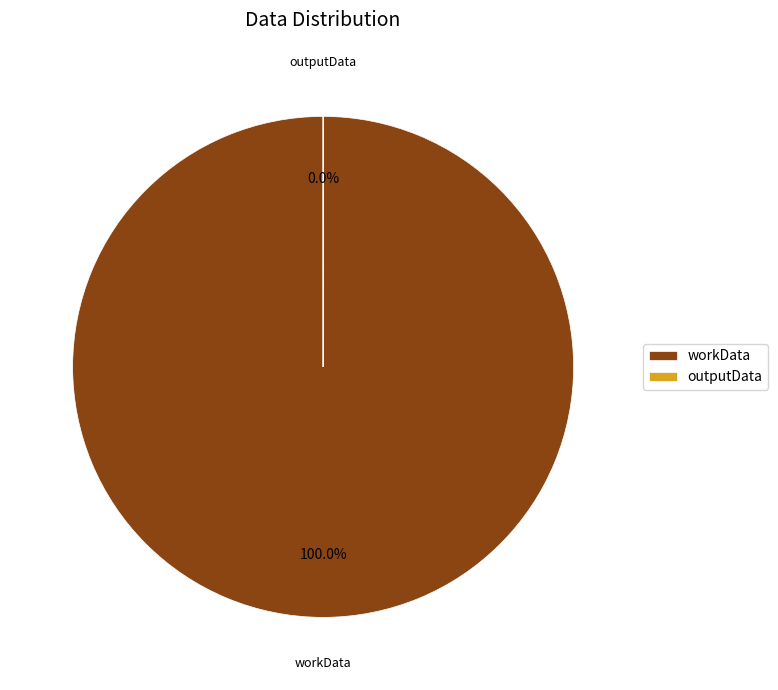

Combined, do workData and outputData account for over 50%?

Yes